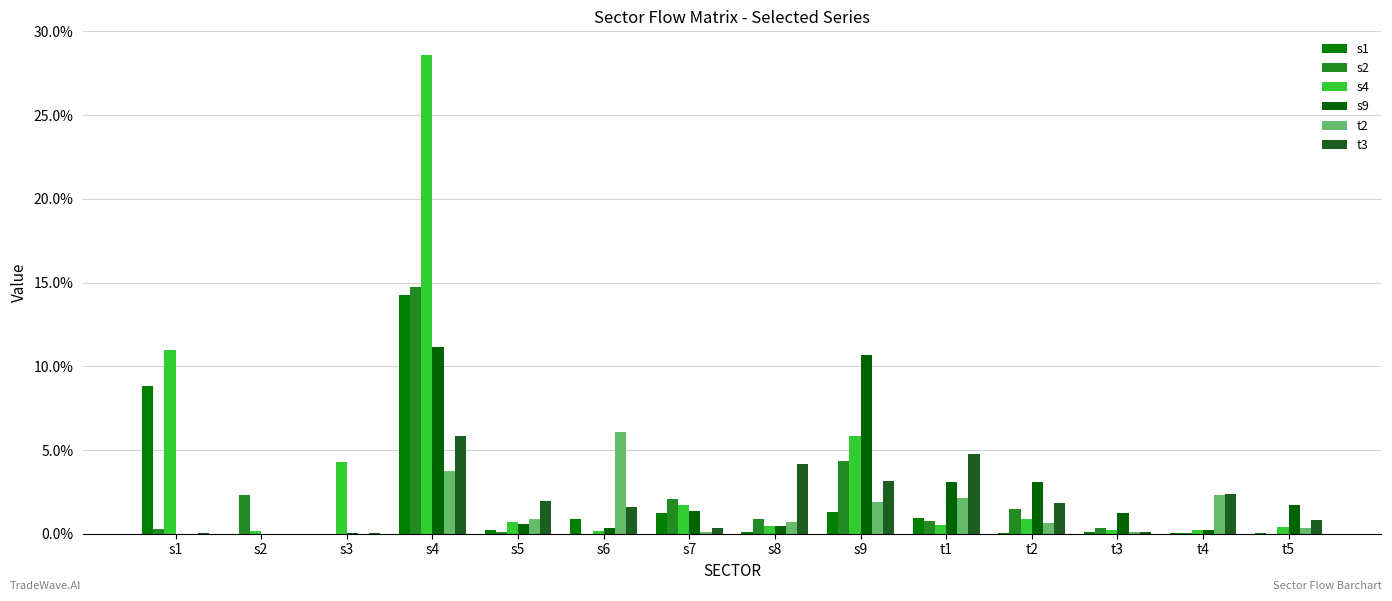

Are the bars grouped side by side (vs. stacked)?

Yes